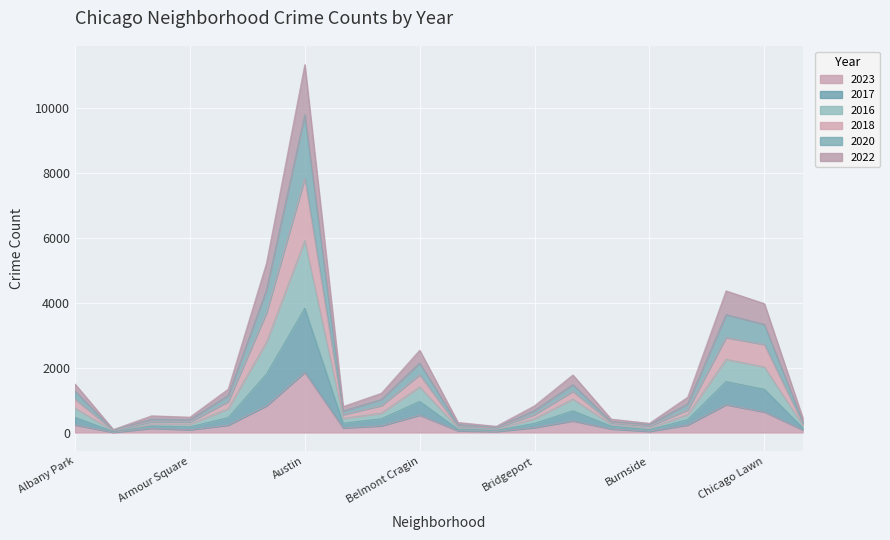

Does the chart display data point markers on the line(s)?

No